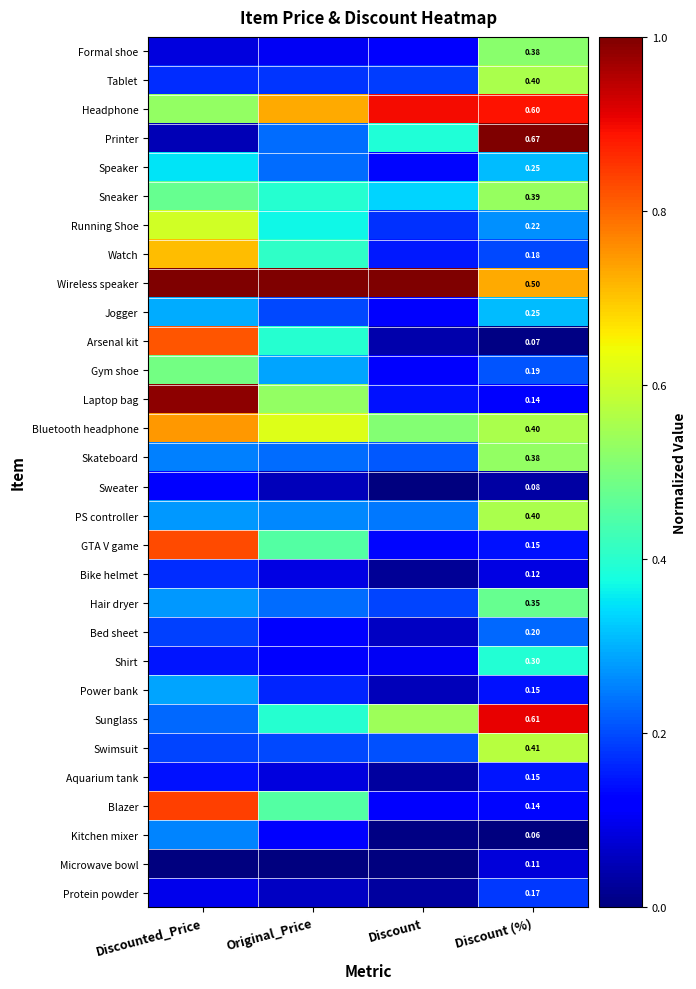

Where is Shirt nearest to the value 0?

Discount